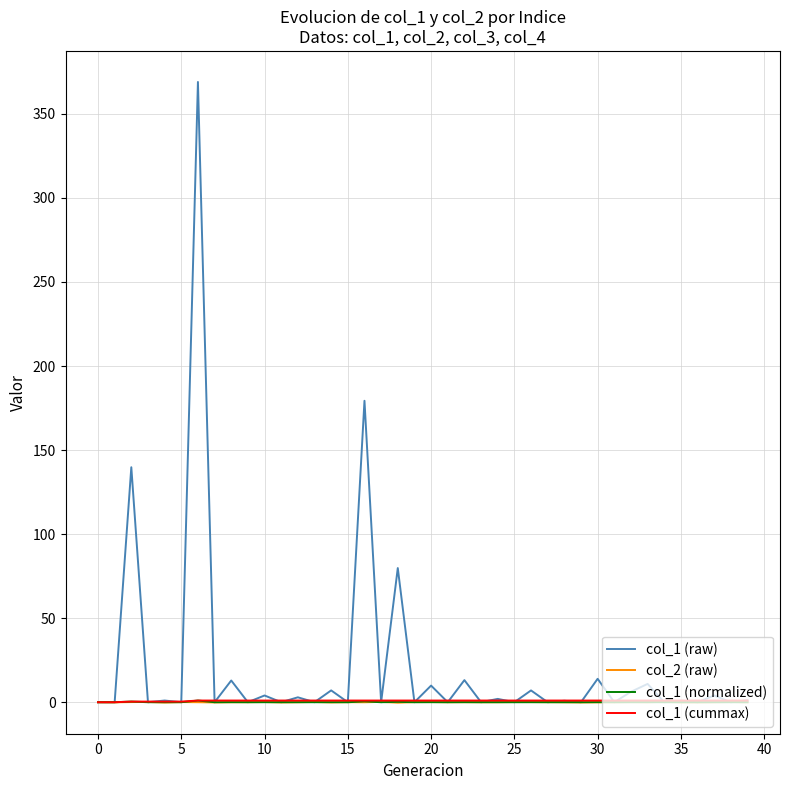

Which series has the largest total across all categories?

col_1 (raw)